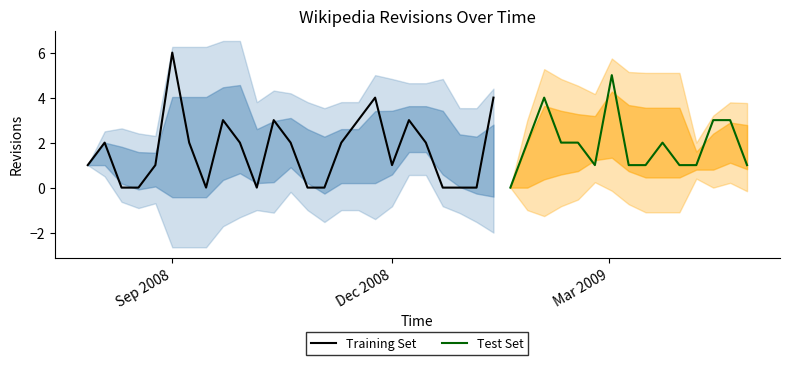

How many data points are less than 2?

19